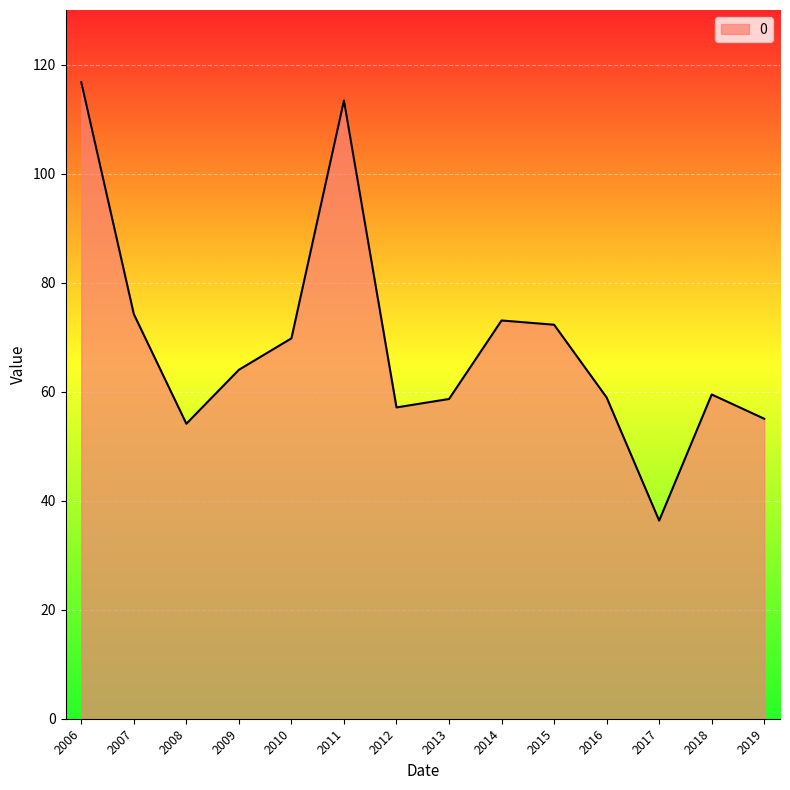

What is the average value?

68.8